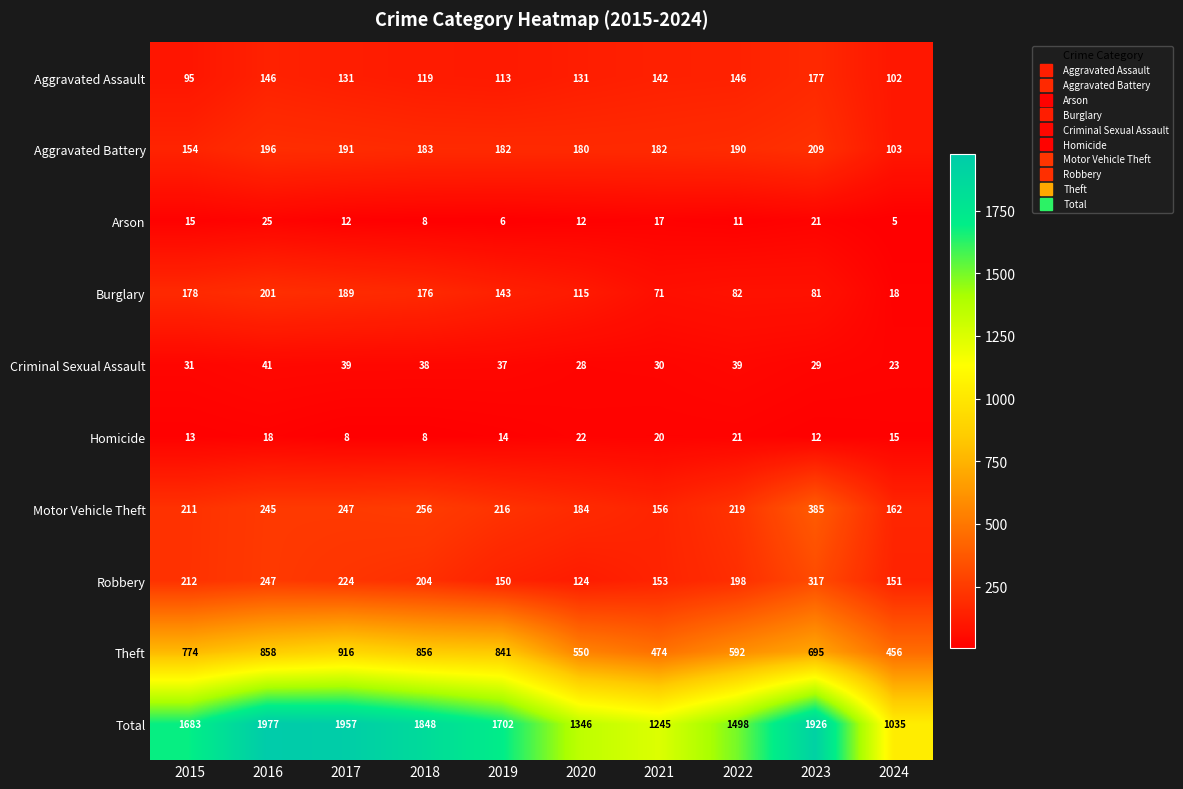

What is the difference between the Motor Vehicle Theft values at 2015 and 2021?

55